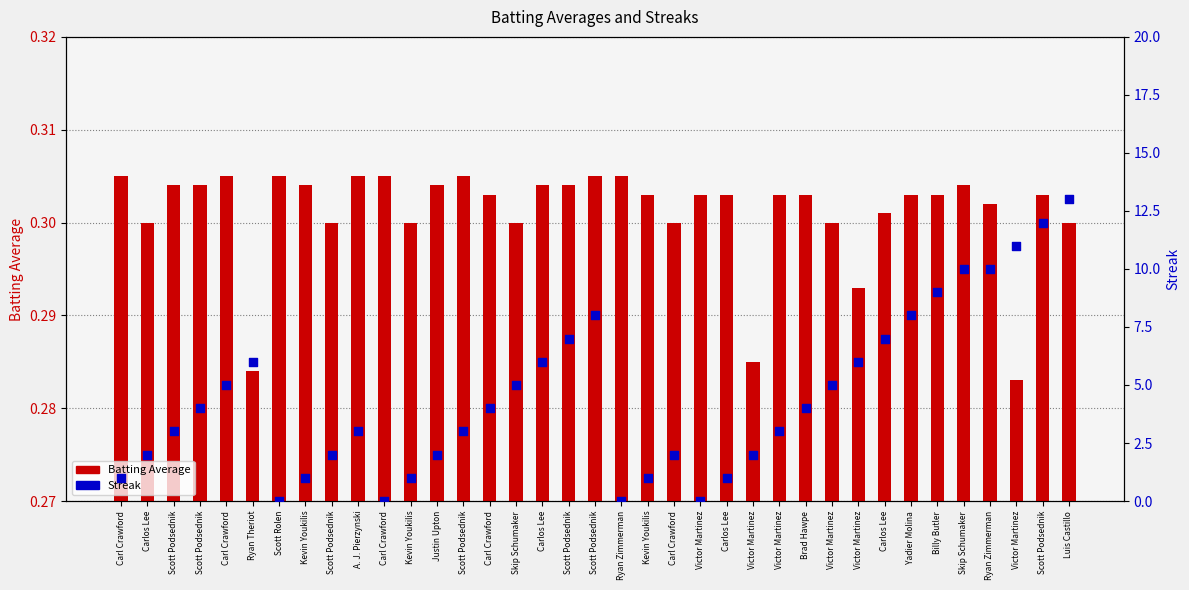

Which series has the largest Y range (max minus min)?

Streak